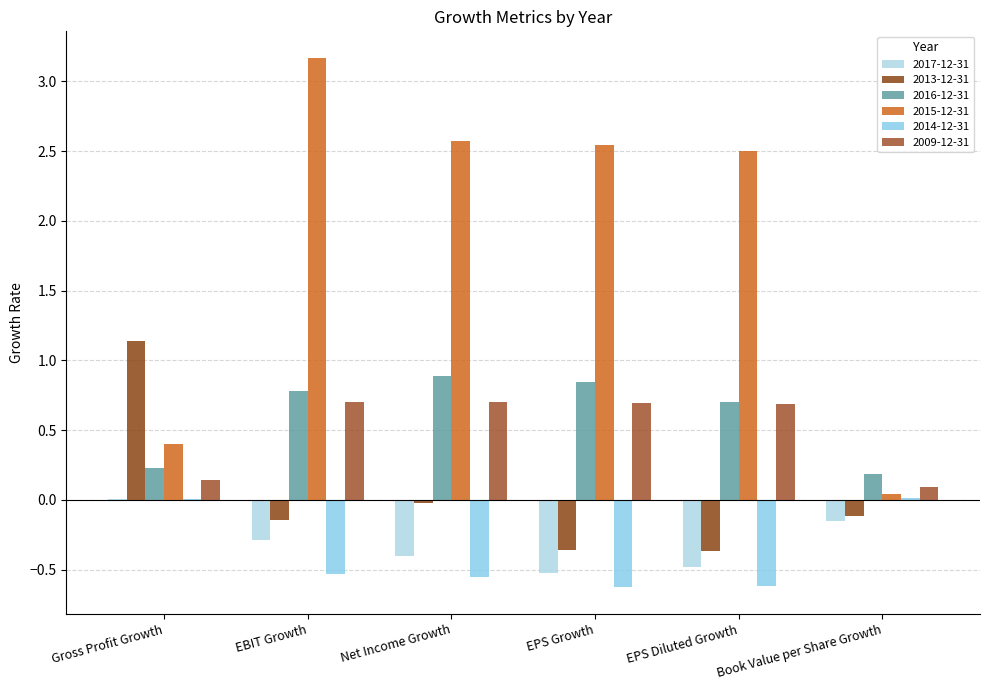

What is the lowest value of the 2009-12-31 series?

0.1